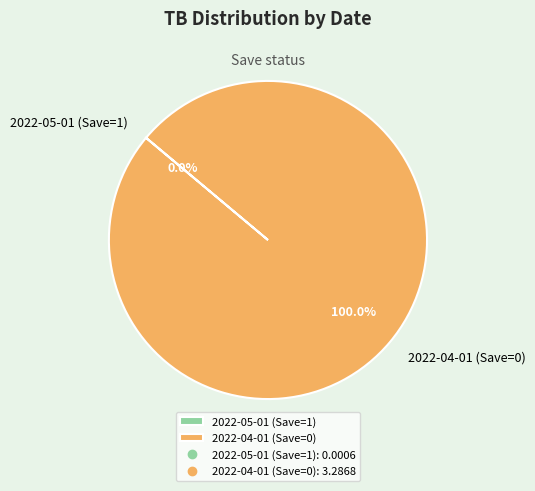

Does 2022-04-01 (Save=0) represent more than half of the total?

Yes